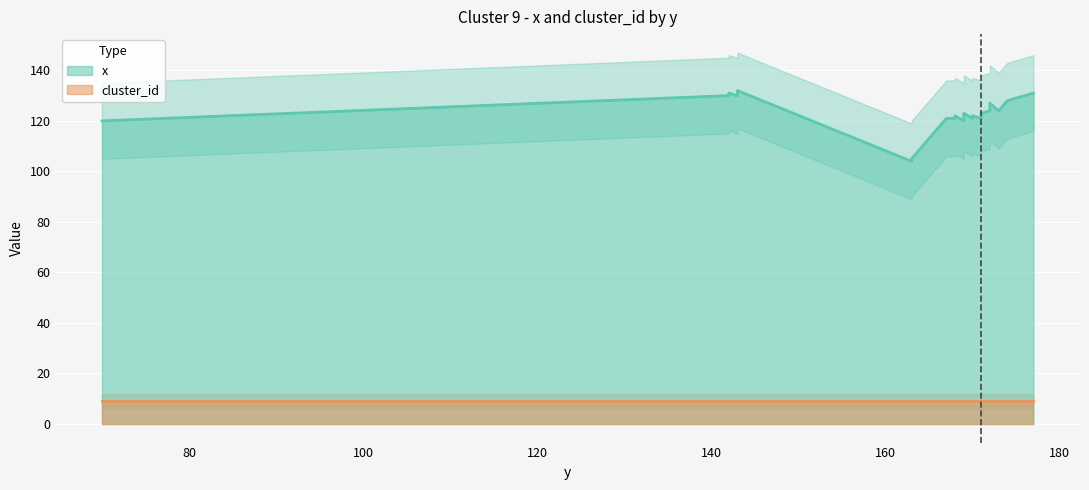

What is the difference between the maximum and second lowest values?

27